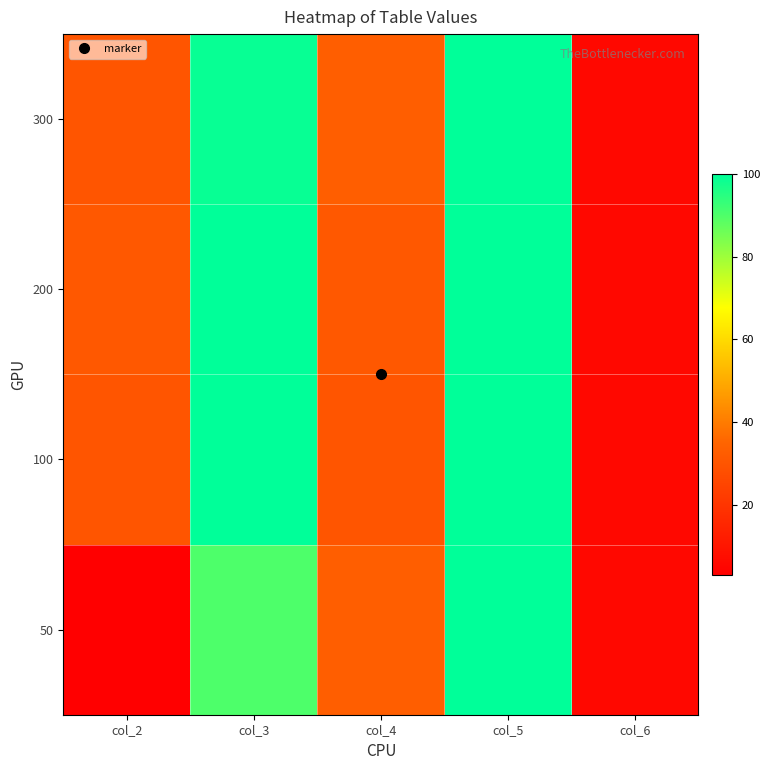

At how many categories does at least one series exceed 70?

2